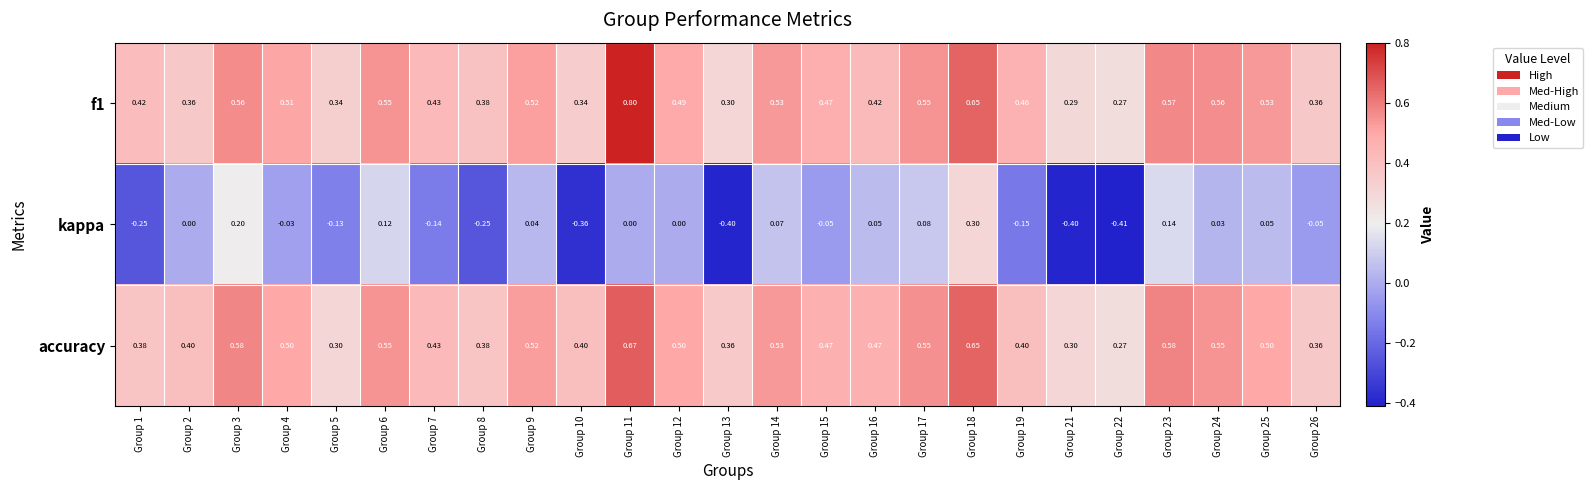

At which category is the sum across all series the highest?

Group 18